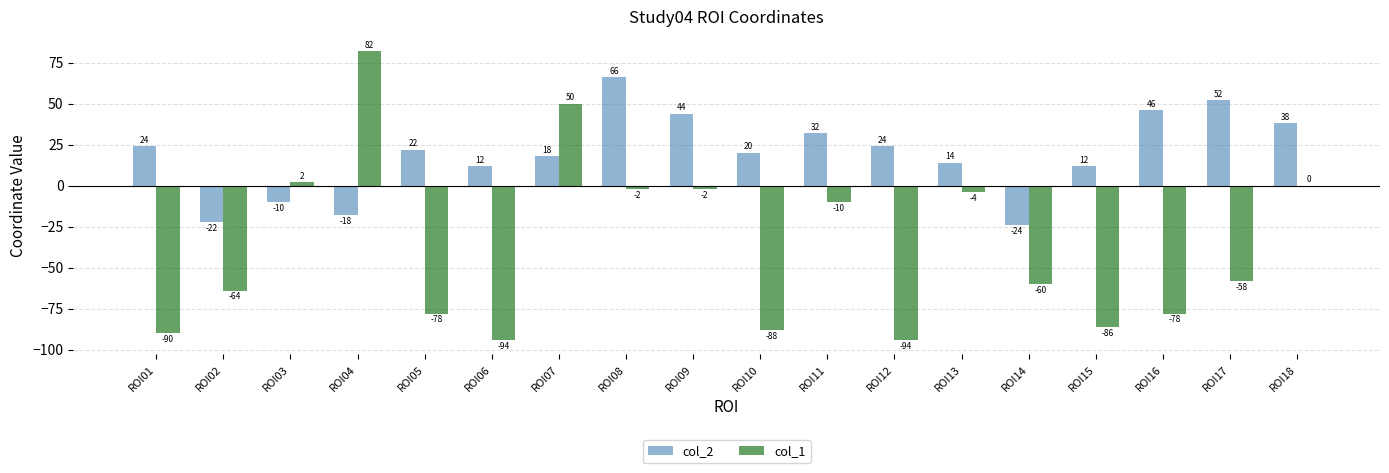

What is the sum of all col_1 values?

-674